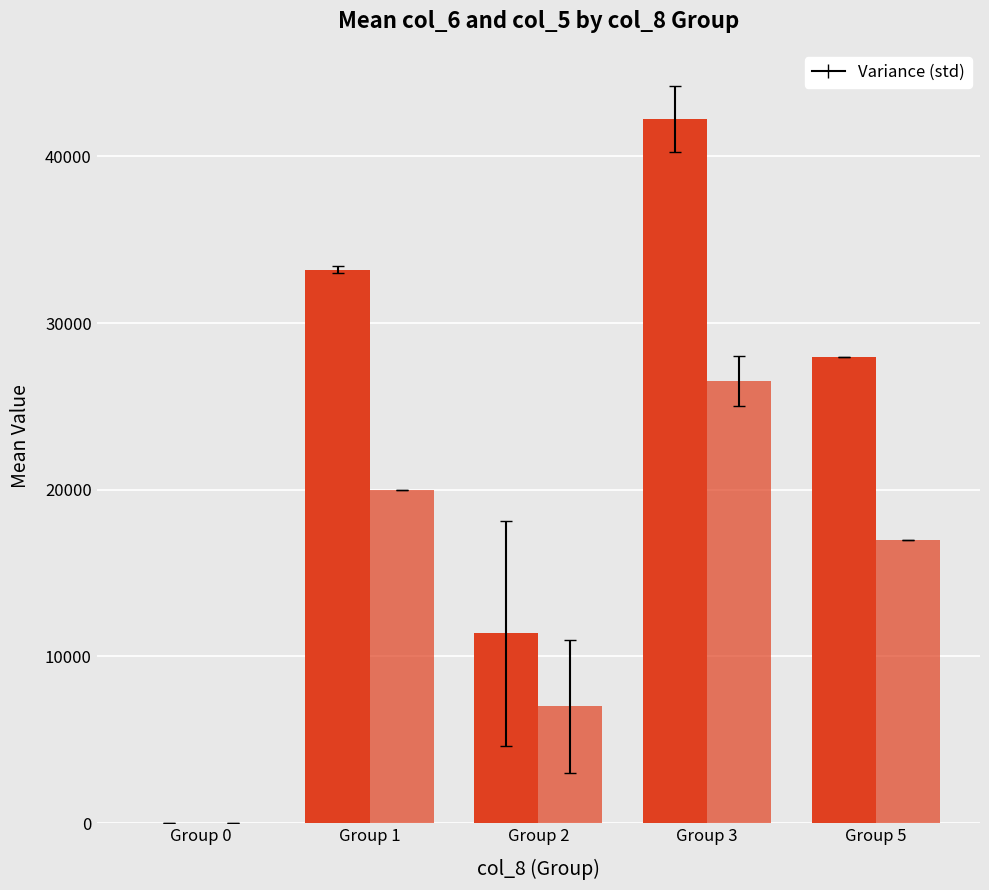

What is the maximum value shown in the chart?

42245